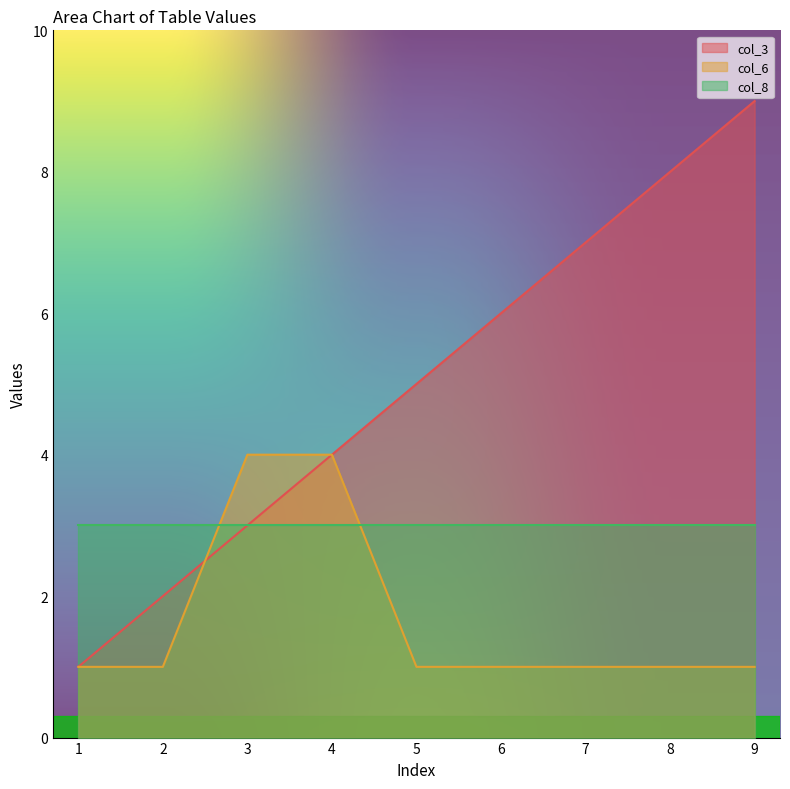

Which category has the highest value in the col_3 series?

9